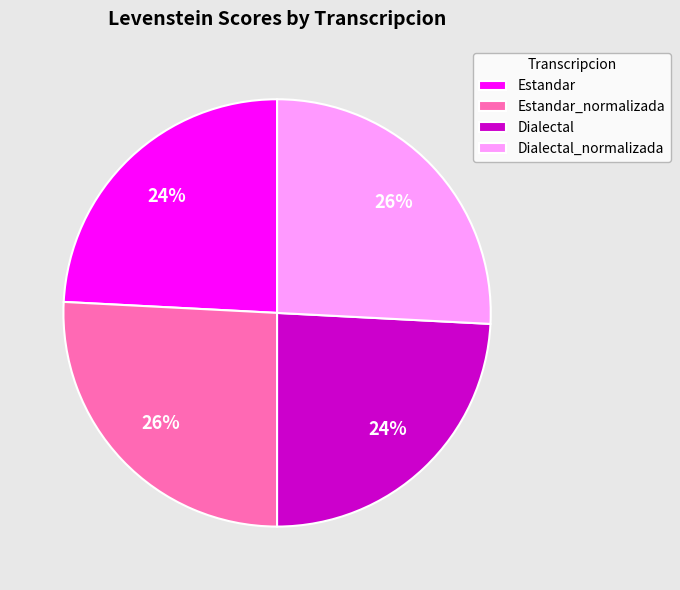

True or false: Estandar_normalizada accounts for 26% of the total.

True